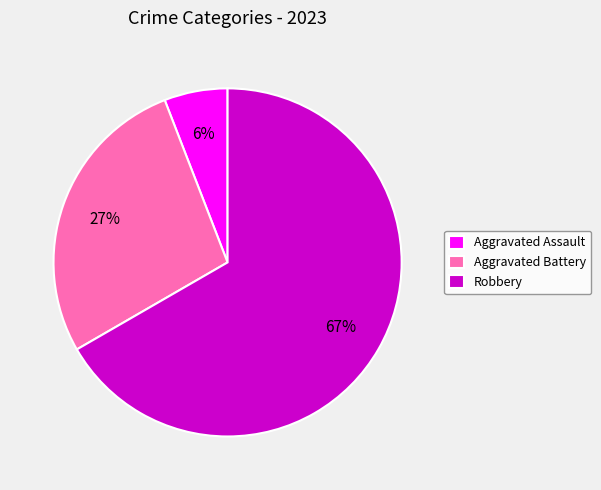

True or false: Aggravated Assault accounts for 18% of the total.

False